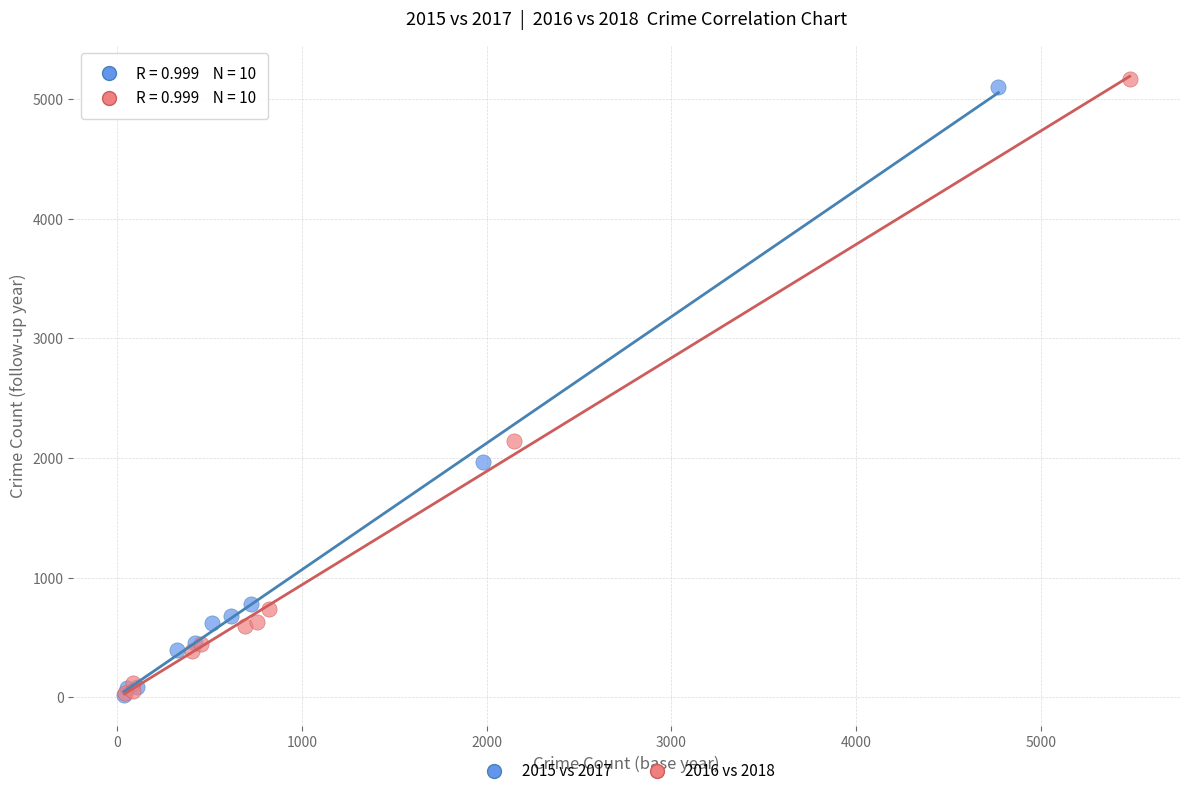

Which series contains the highest Y value?

2016 vs 2018